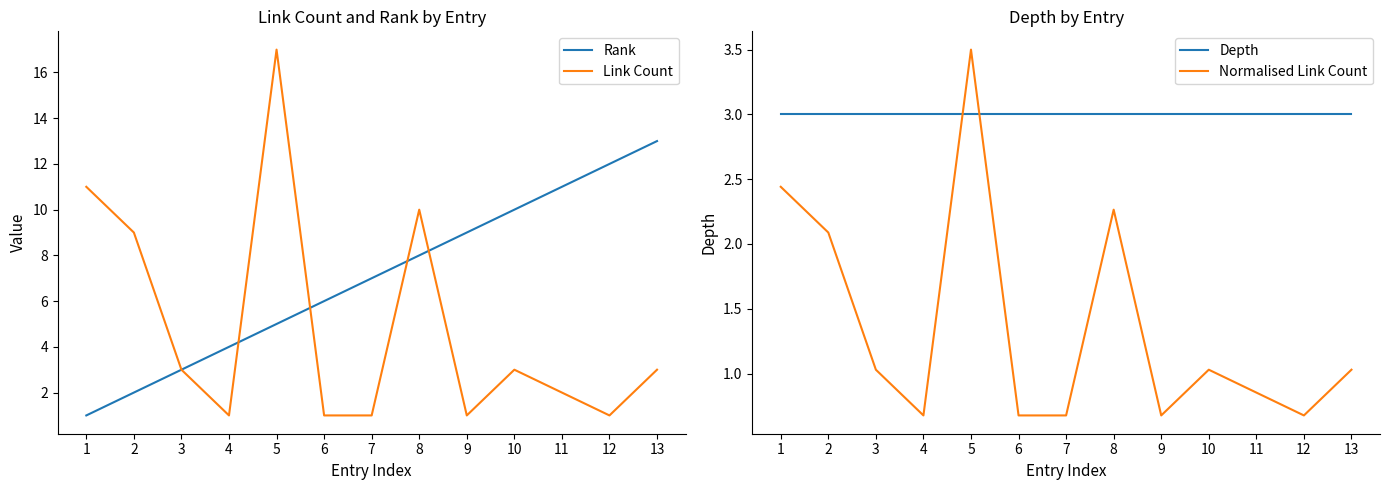

Rank the categories by Normalised Link Count value from lowest to highest.

4, 6, 7, 9, 12, 11, 3, 10, 13, 2, 8, 1, 5